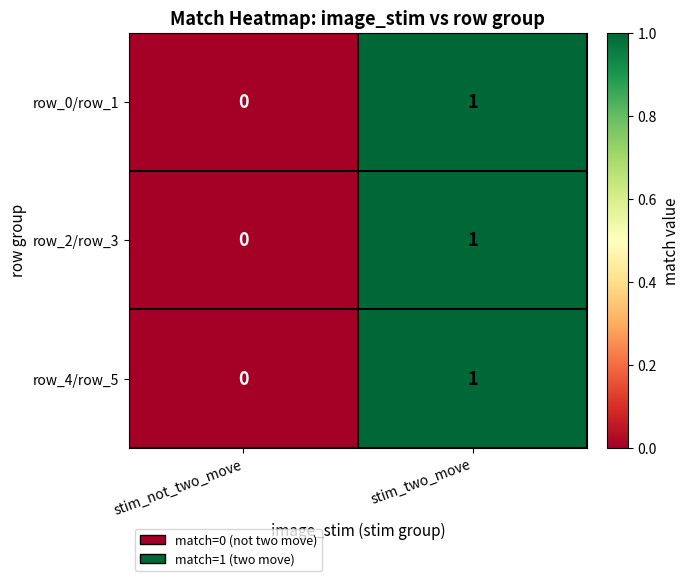

Rank the categories by row_2/row_3 value from highest to lowest.

stim_two_move, stim_not_two_move